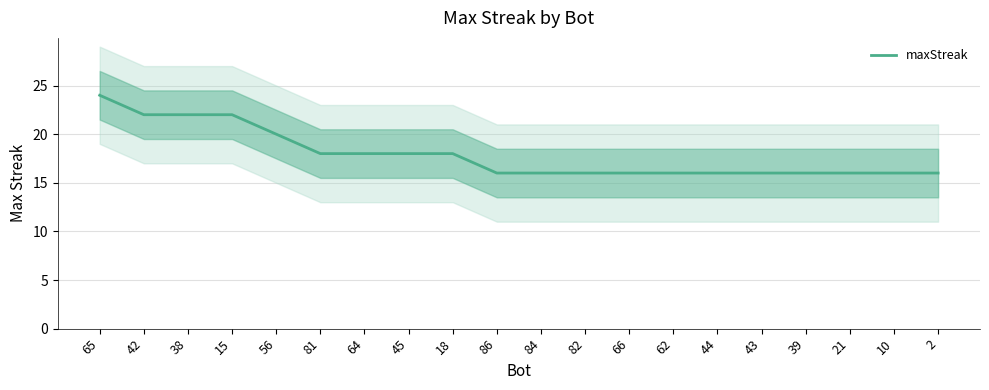

True or false: the data shows 16 at 2.

True